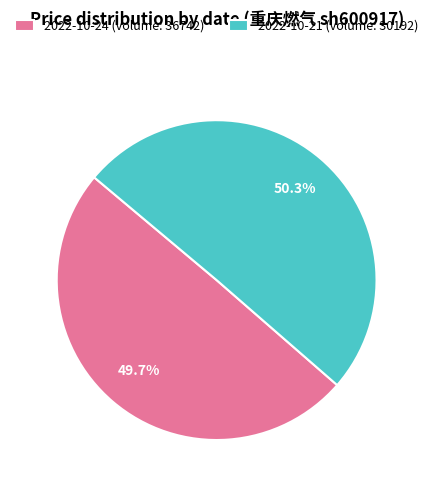

Which category has the biggest portion of the pie?

2022-10-21 (volume: 30192)